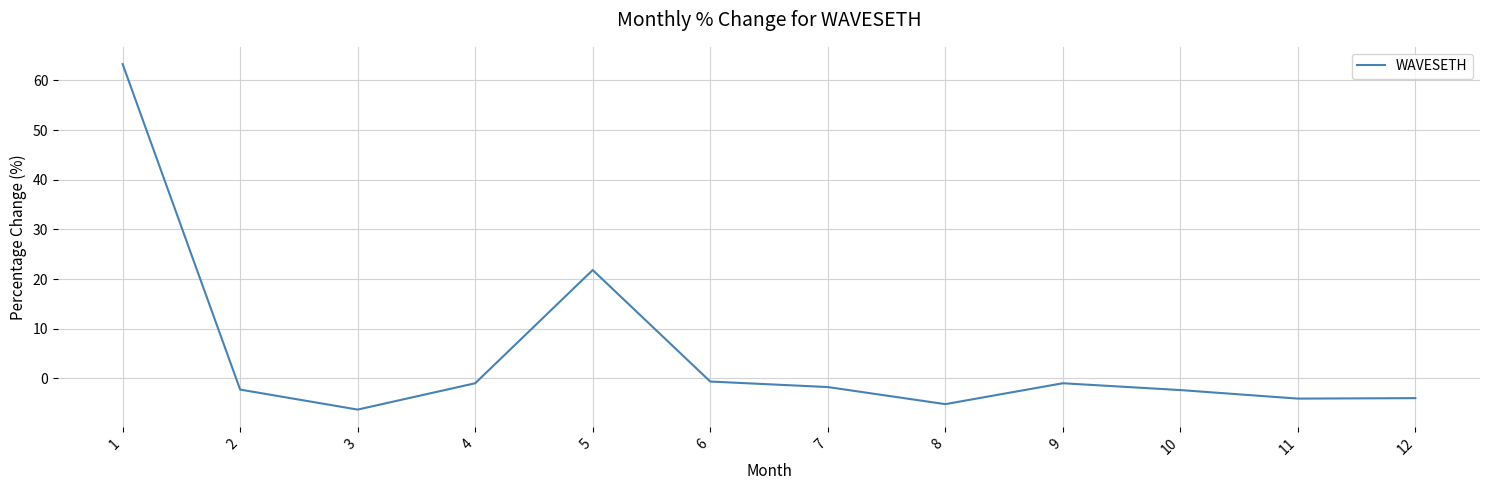

At which label is the value closest to 28?

5